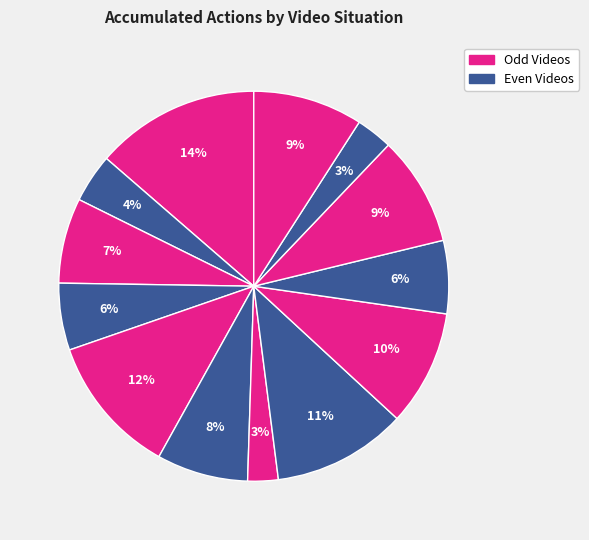

Is there any slice that represents more than half of the pie?

No